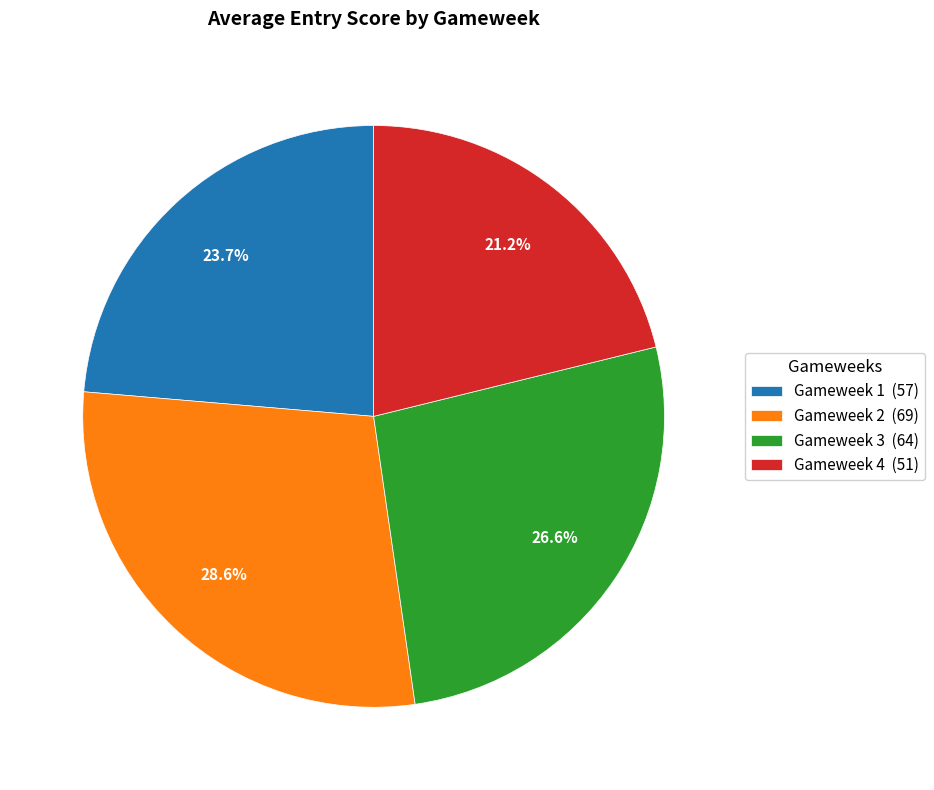

How many slices are in this pie chart?

4